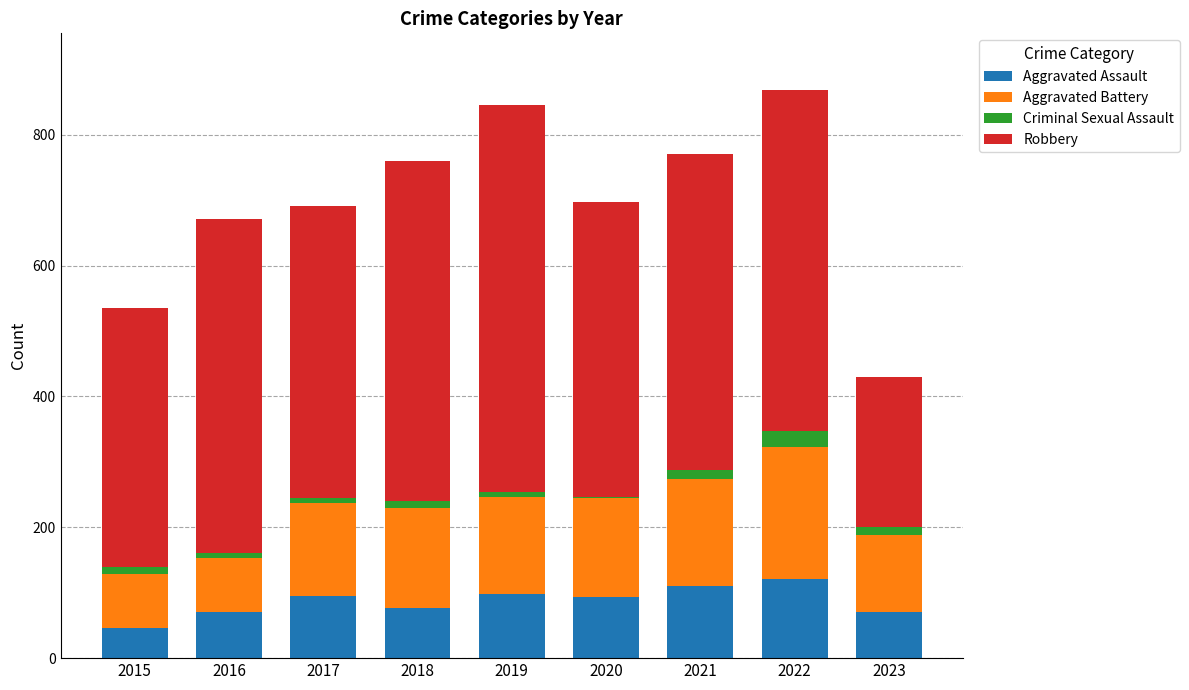

What is the highest value of the Aggravated Assault series?

121